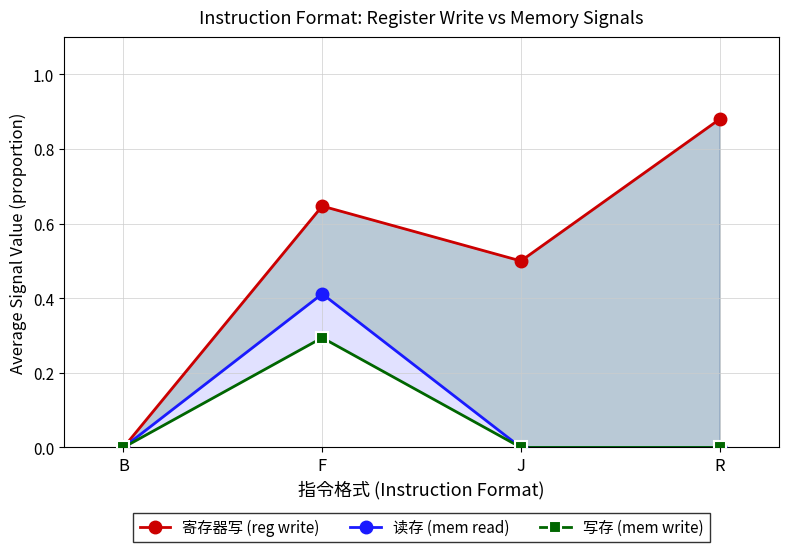

True or false: 寄存器写 (reg write) and 读存 (mem read) cross at least once.

False